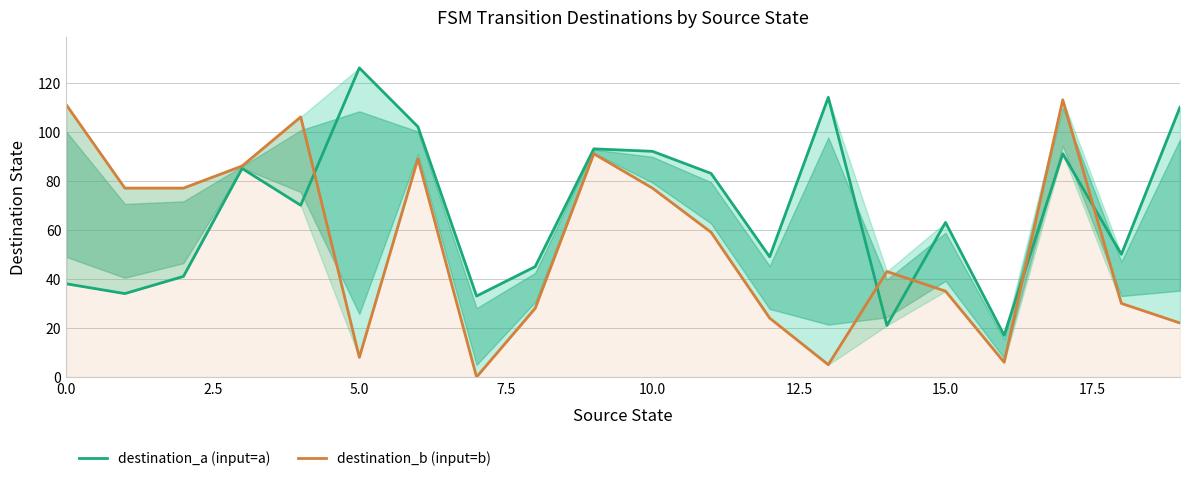

Is it true that destination_b (input=b) equals 182 at 0.0?

False